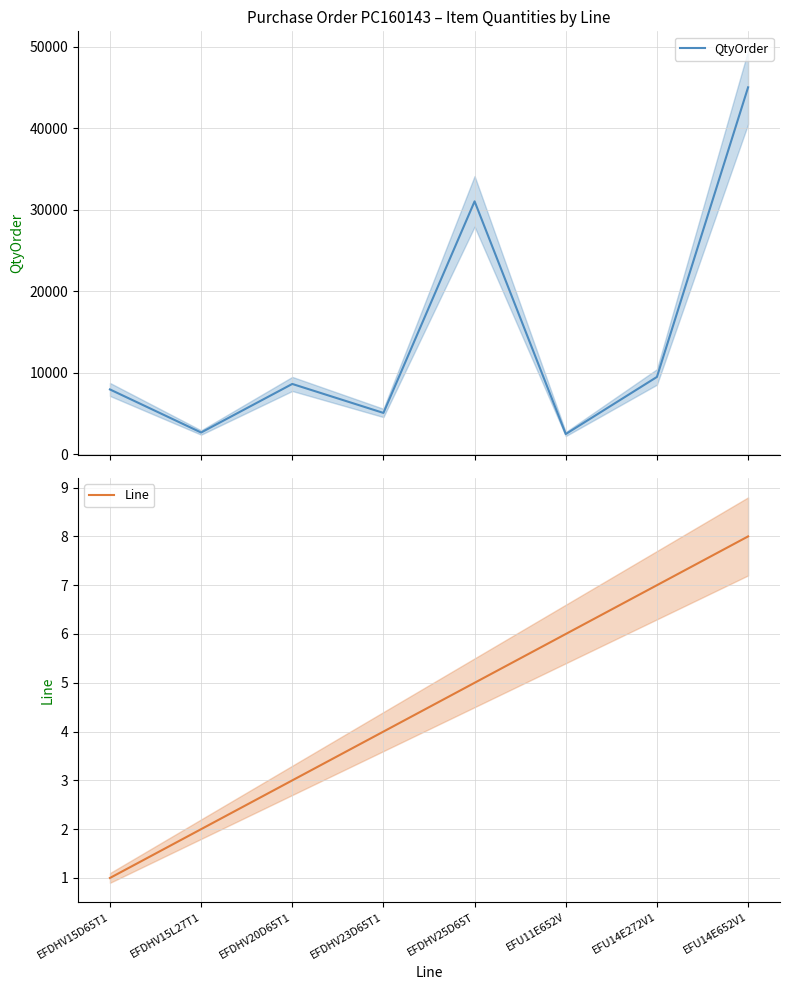

How many series are shown in this chart?

2